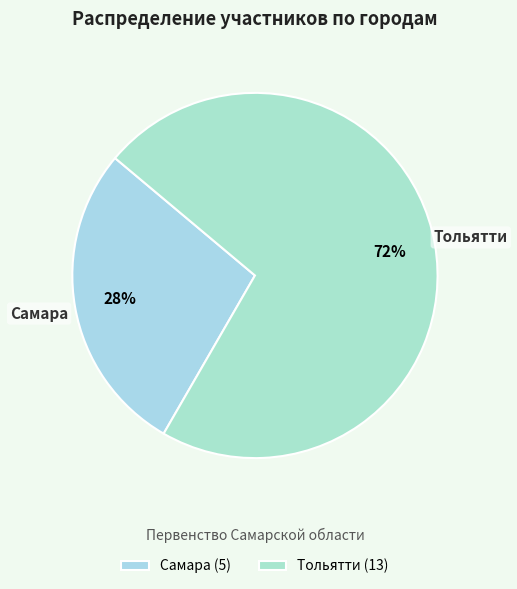

Count the number of slices in the pie.

2